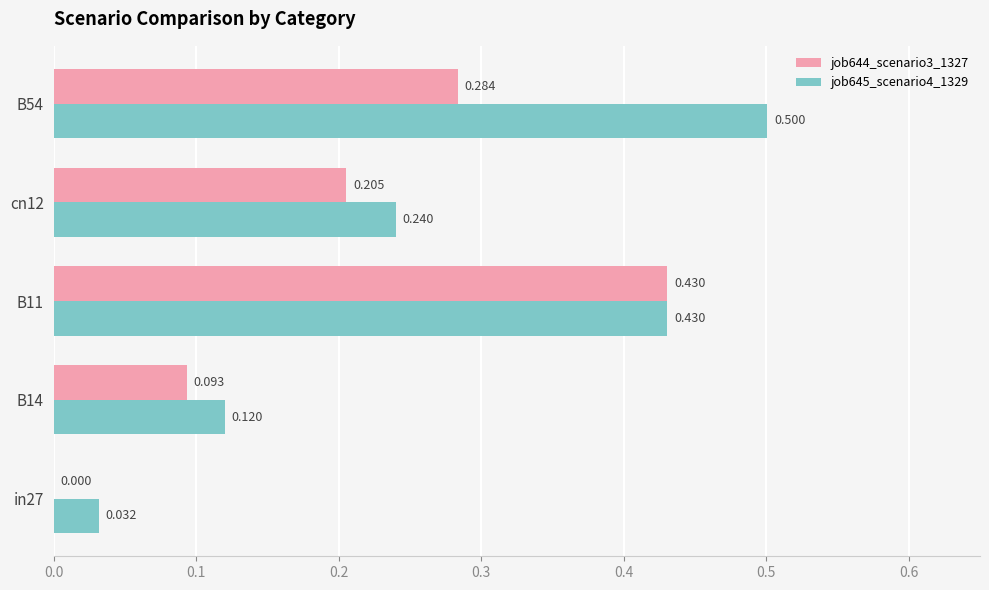

Is the value of job645_scenario4_1329 at B54 greater than the value of job644_scenario3_1327 at B54?

Yes